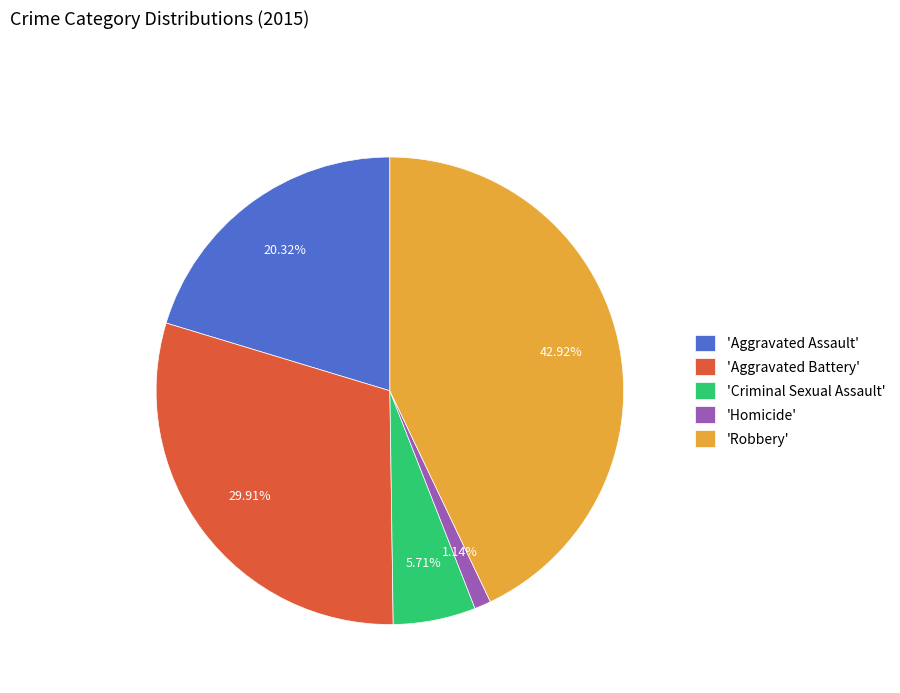

Do 'Aggravated Assault' and 'Homicide' together represent more than half of the pie?

No